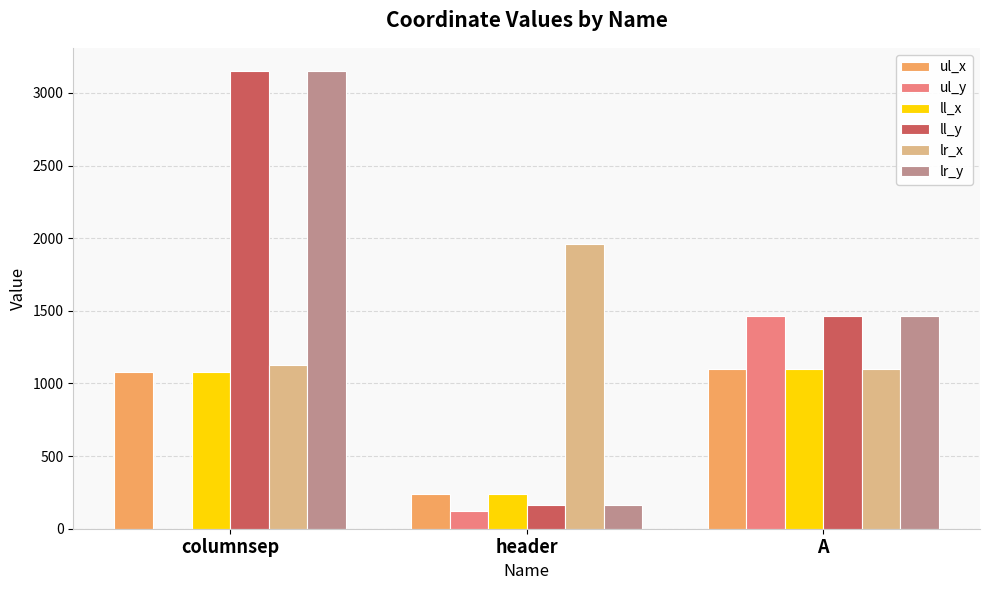

What is the maximum value shown in the chart?

3153